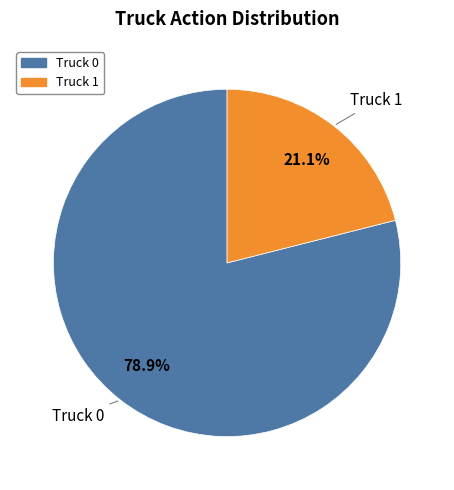

Which slice is the largest?

Truck 0